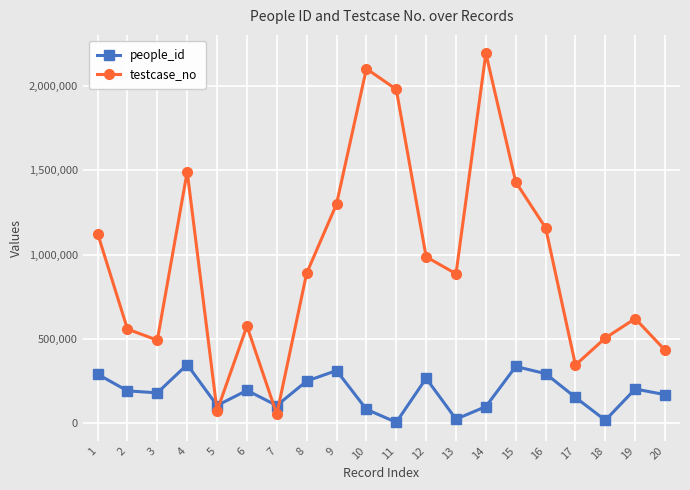

How many data points in testcase_no are less than 890346?

10